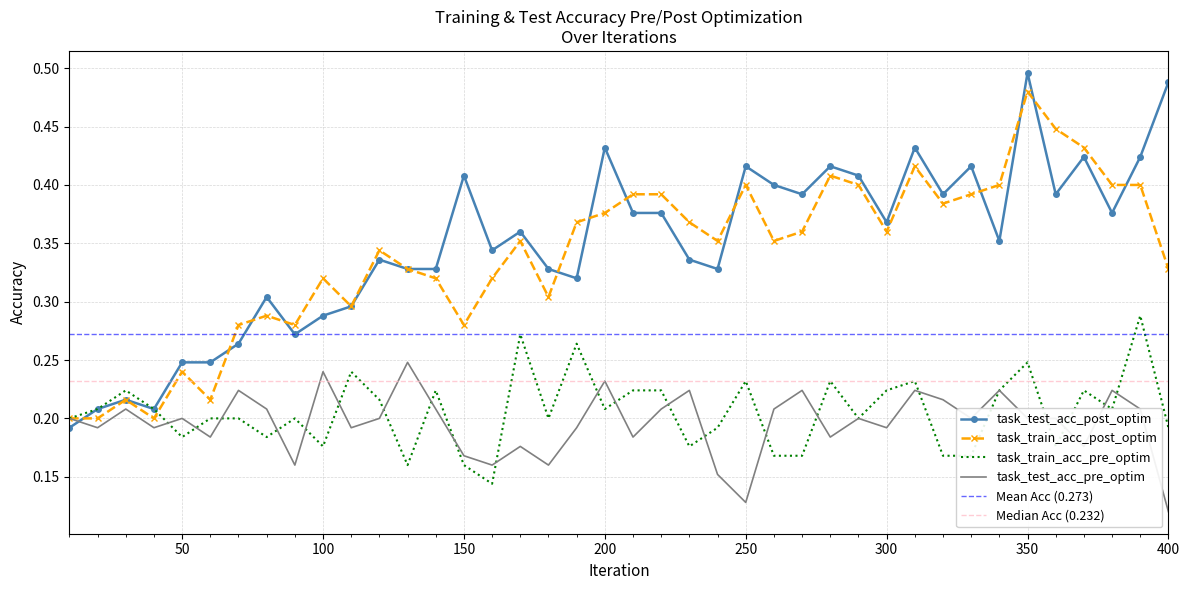

Reading right to left, what are all the values shown in this chart?

task_test_acc_post_optim: 400=0.5	390=0.4	380=0.4	370=0.4	360=0.4	350=0.5	340=0.4	330=0.4	320=0.4	310=0.4	300=0.4	290=0.4	280=0.4	270=0.4	260=0.4	250=0.4	240=0.3	230=0.3	220=0.4	210=0.4	200=0.4	190=0.3	180=0.3	170=0.4	160=0.3	150=0.4	140=0.3	130=0.3	120=0.3	110=0.3	100=0.3	90=0.3	80=0.3	70=0.3	60=0.2	50=0.2	40=0.2	30=0.2	20=0.2	10=0.2
task_train_acc_post_optim: 400=0.3	390=0.4	380=0.4	370=0.4	360=0.4	350=0.5	340=0.4	330=0.4	320=0.4	310=0.4	300=0.4	290=0.4	280=0.4	270=0.4	260=0.4	250=0.4	240=0.4	230=0.4	220=0.4	210=0.4	200=0.4	190=0.4	180=0.3	170=0.4	160=0.3	150=0.3	140=0.3	130=0.3	120=0.3	110=0.3	100=0.3	90=0.3	80=0.3	70=0.3	60=0.2	50=0.2	40=0.2	30=0.2	20=0.2	10=0.2
task_train_acc_pre_optim: 400=0.2	390=0.3	380=0.2	370=0.2	360=0.2	350=0.2	340=0.2	330=0.2	320=0.2	310=0.2	300=0.2	290=0.2	280=0.2	270=0.2	260=0.2	250=0.2	240=0.2	230=0.2	220=0.2	210=0.2	200=0.2	190=0.3	180=0.2	170=0.3	160=0.1	150=0.2	140=0.2	130=0.2	120=0.2	110=0.2	100=0.2	90=0.2	80=0.2	70=0.2	60=0.2	50=0.2	40=0.2	30=0.2	20=0.2	10=0.2
task_test_acc_pre_optim: 400=0.1	390=0.2	380=0.2	370=0.2	360=0.2	350=0.2	340=0.2	330=0.2	320=0.2	310=0.2	300=0.2	290=0.2	280=0.2	270=0.2	260=0.2	250=0.1	240=0.2	230=0.2	220=0.2	210=0.2	200=0.2	190=0.2	180=0.2	170=0.2	160=0.2	150=0.2	140=0.2	130=0.2	120=0.2	110=0.2	100=0.2	90=0.2	80=0.2	70=0.2	60=0.2	50=0.2	40=0.2	30=0.2	20=0.2	10=0.2